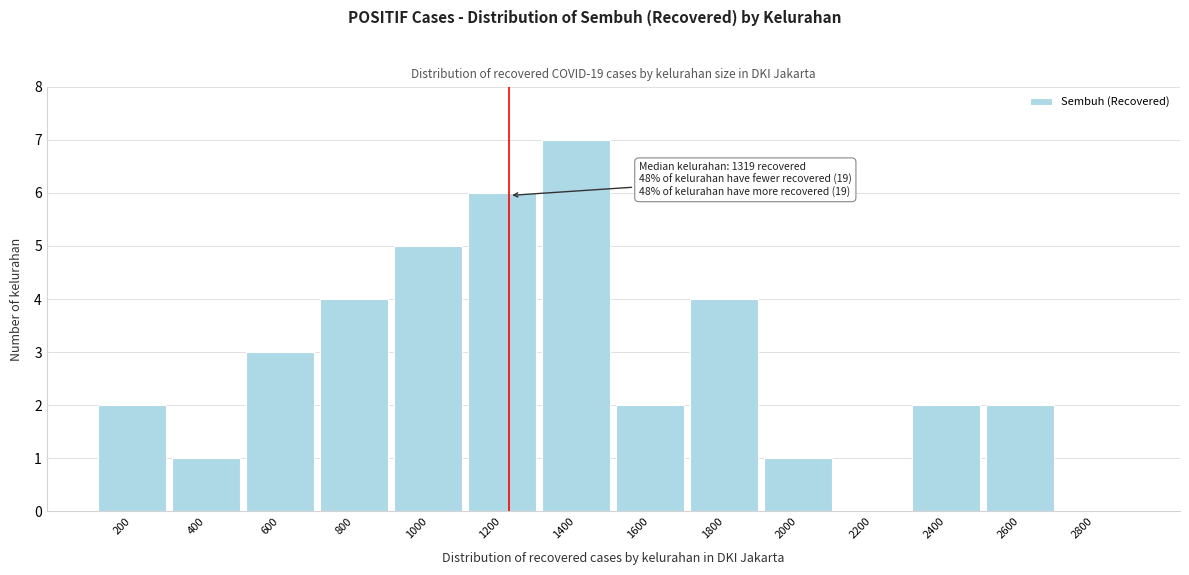

Reading left to right, extract all data points from this chart.

200=2	400=1	600=3	800=4	1000=5	1200=6	1400=7	1600=2	1800=4	2000=1	2200=0	2400=2	2600=2	2800=0